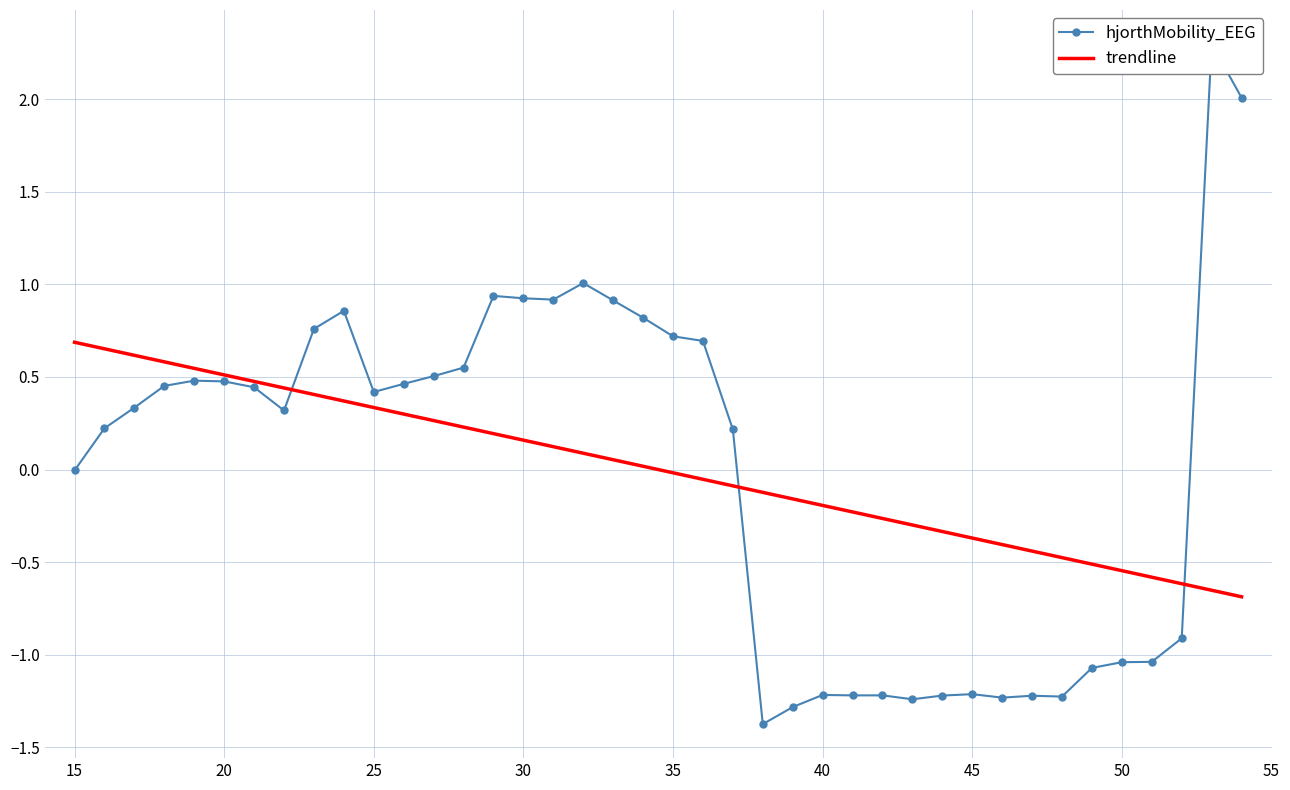

What is the difference between the second highest and minimum values in the hjorthMobility_EEG series?

3.4